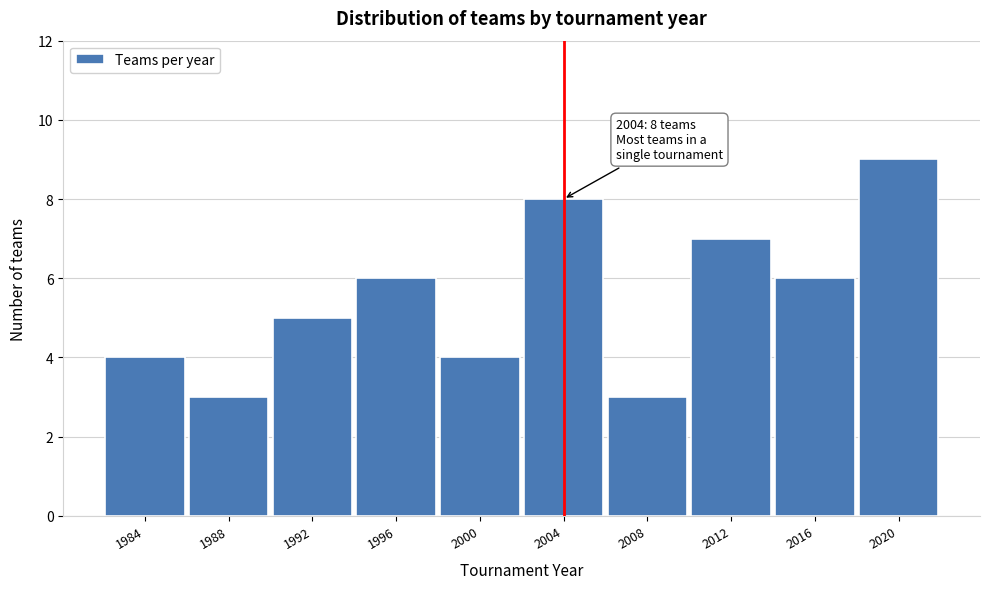

Which range on the x-axis has the tallest bar?

2018 to 2022